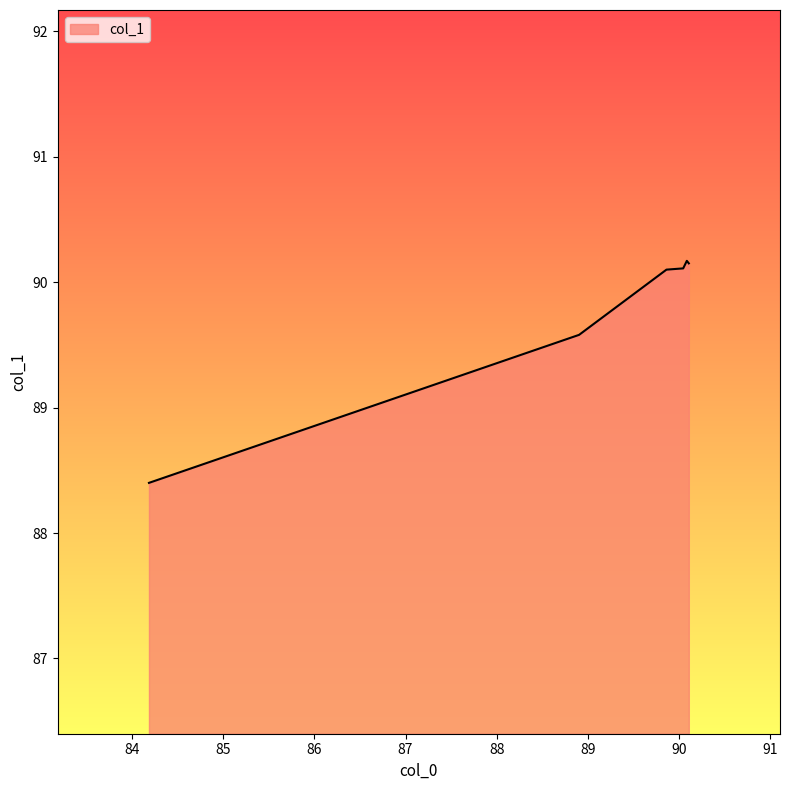

Count the number of data series in this chart.

1